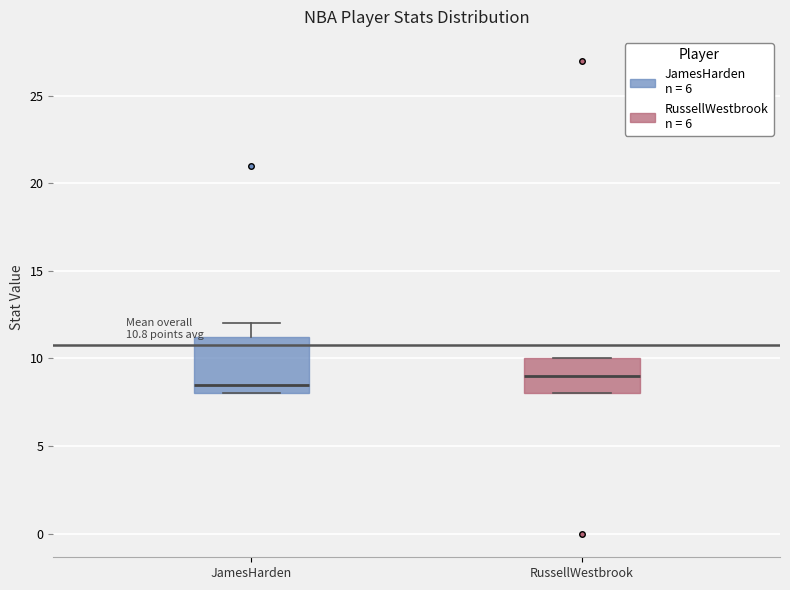

Which box has the highest median line?

RussellWestbrook